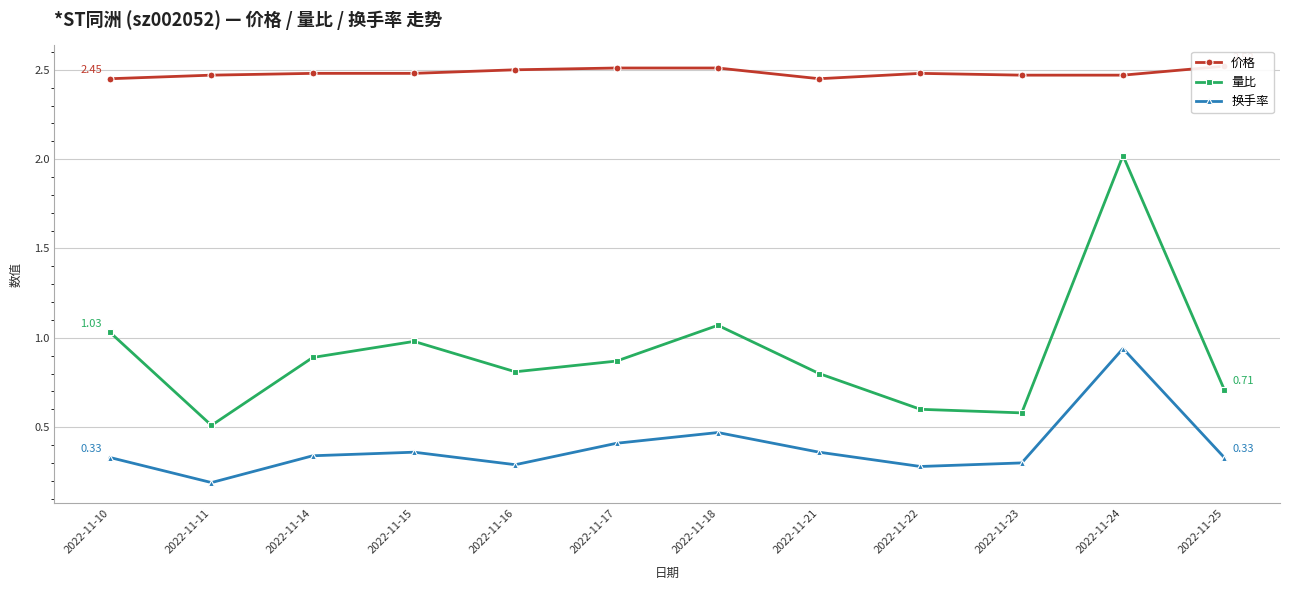

True or false: 价格 and 换手率 cross at least once.

False